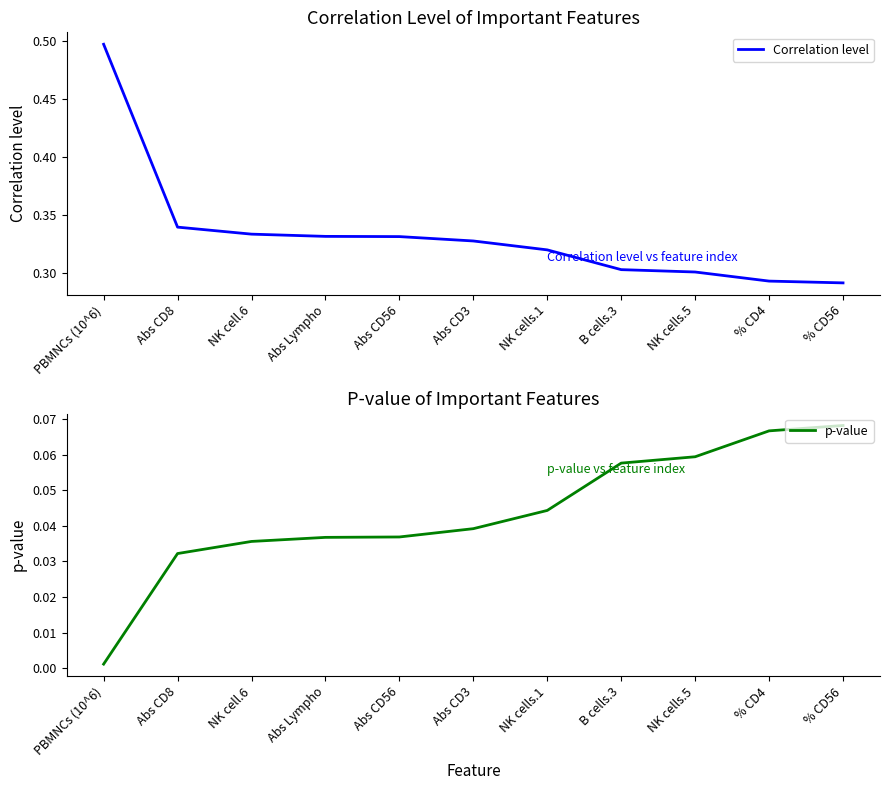

True or false: Correlation level and p-value cross at least once.

False